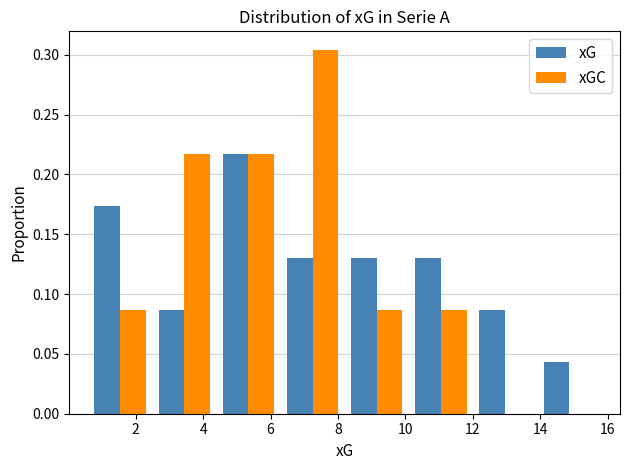

Reading left to right, transcribe this chart: for each range on the x-axis, give the height of each series' bar. Neither the bar edges nor the heights are printed on the chart, so give them approximately, as read against the axes.

0.6 to 2.4: xG=0.175	xGC=0.085
2.4 to 4.4: xG=0.085	xGC=0.215
4.4 to 6.2: xG=0.215	xGC=0.215
6.2 to 8.2: xG=0.130	xGC=0.305
8.2 to 10.2: xG=0.130	xGC=0.085
10.2 to 12.0: xG=0.130	xGC=0.085
12.0 to 14.0: xG=0.085	xGC=0
14.0 to 15.8: xG=0.045	xGC=0